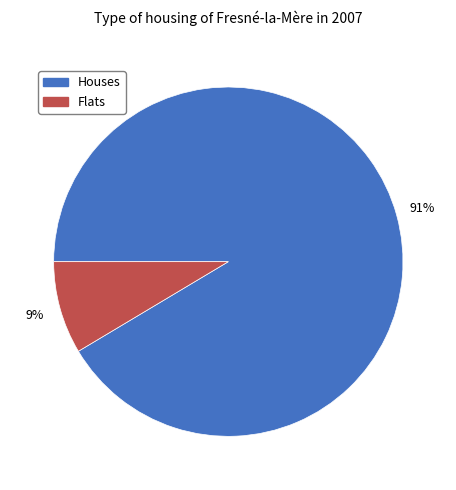

To the nearest percent, what is the average slice percentage?

50%